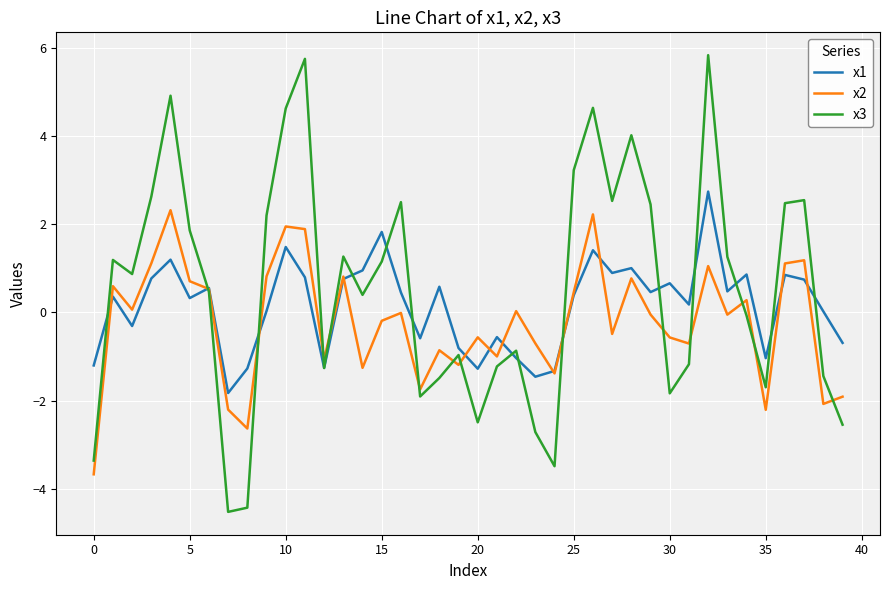

What is the greatest value displayed?

5.8